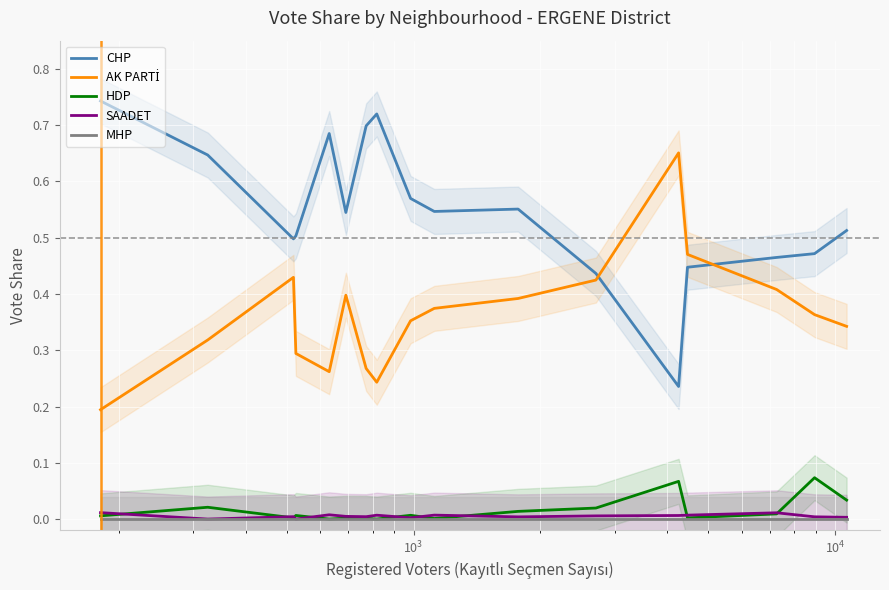

True or false: CHP and HDP intersect in this chart.

False